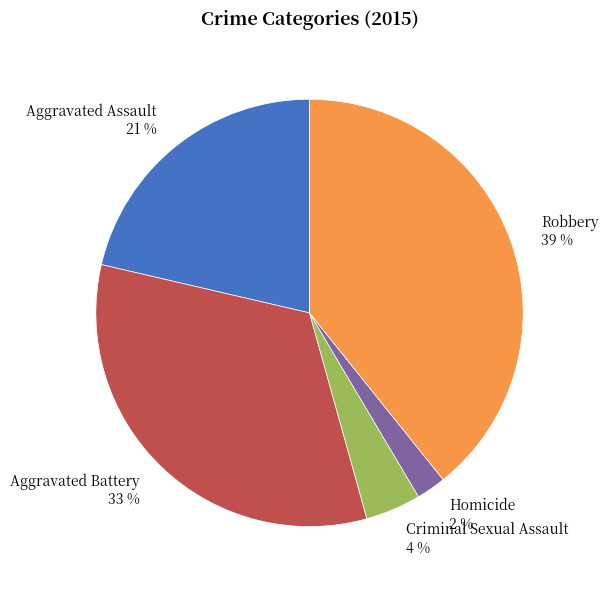

To the nearest percent, what is the difference between the largest and smallest slice percentages?

37%